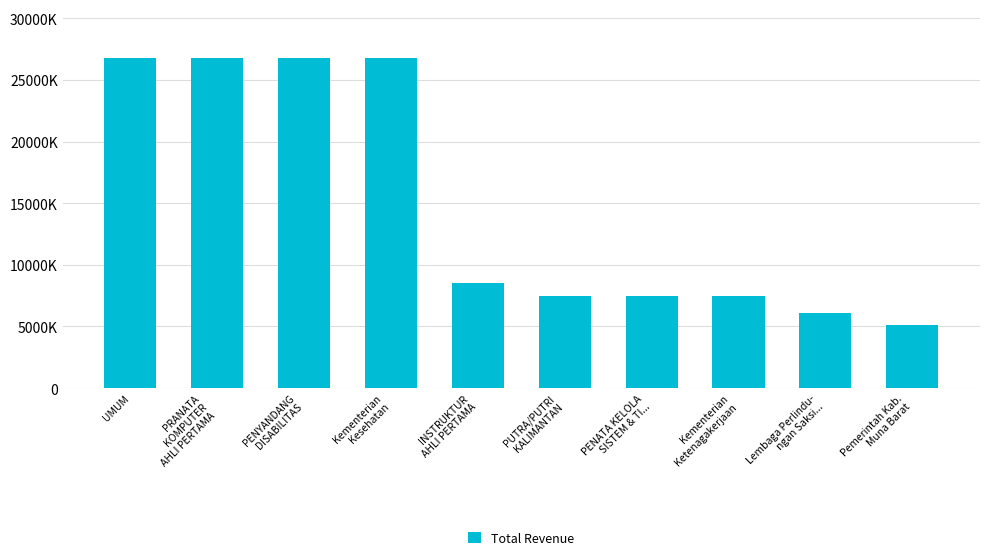

Are the bars horizontal?

No